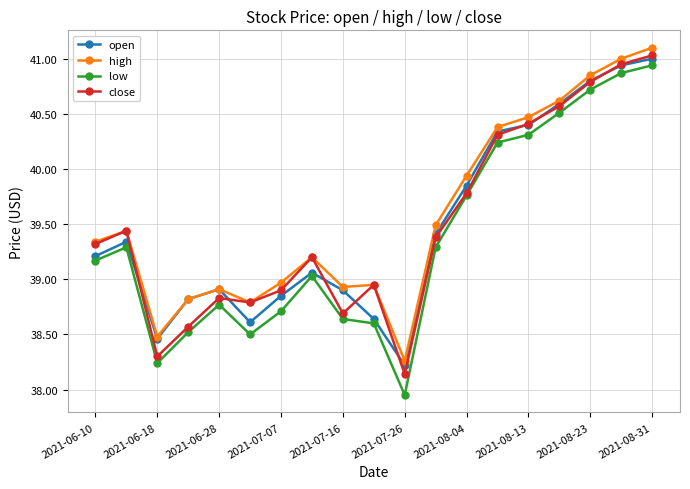

What is the value of the high point at the 6th from the left?

38.8